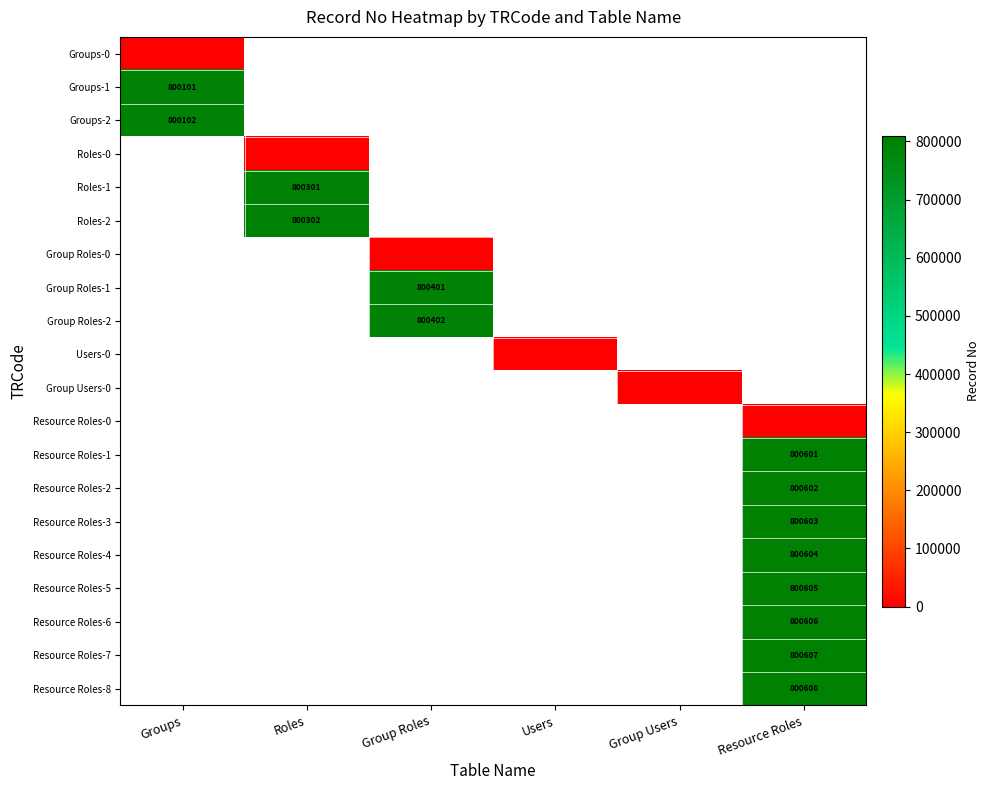

The Group Roles-1 series shows 1184294 at Group Roles. True or false?

False